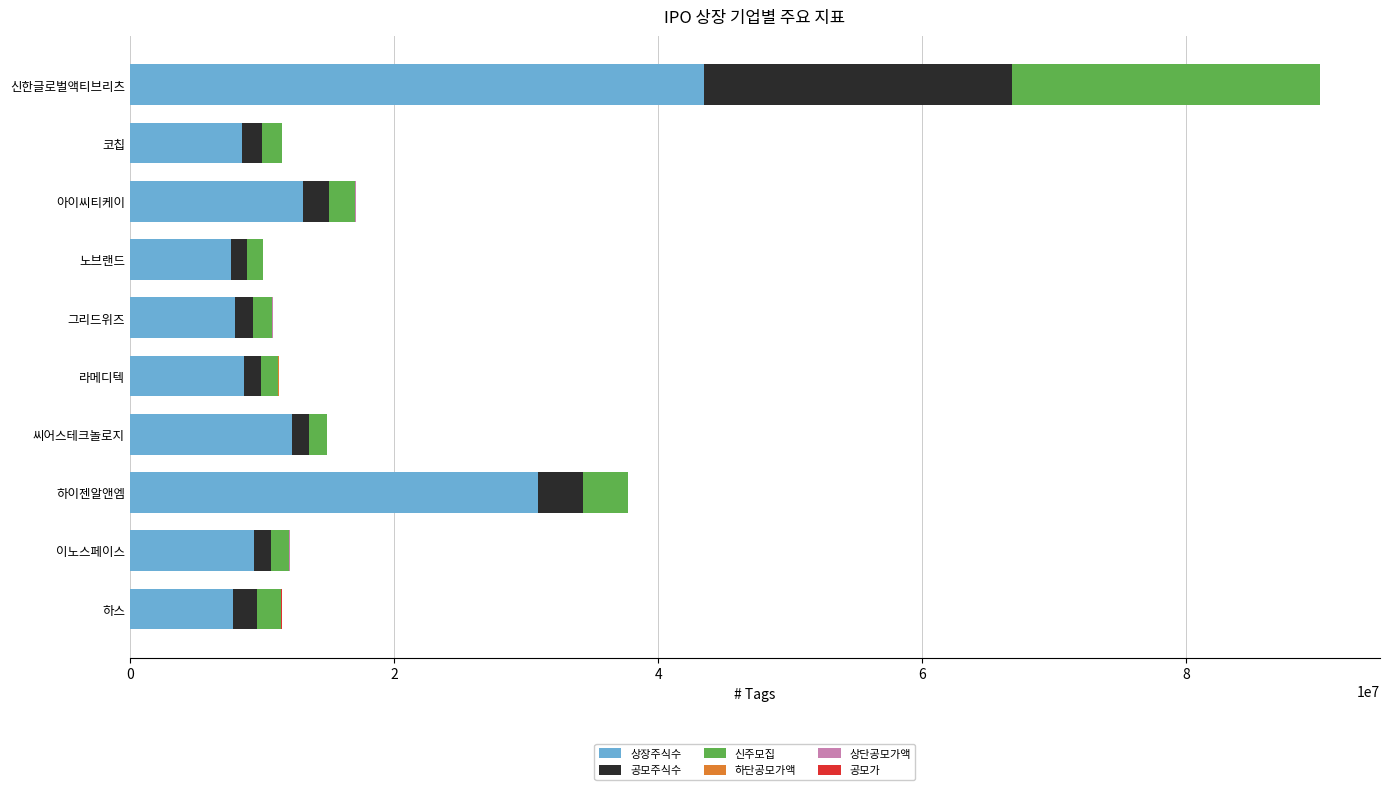

How many data points does each series have?

10